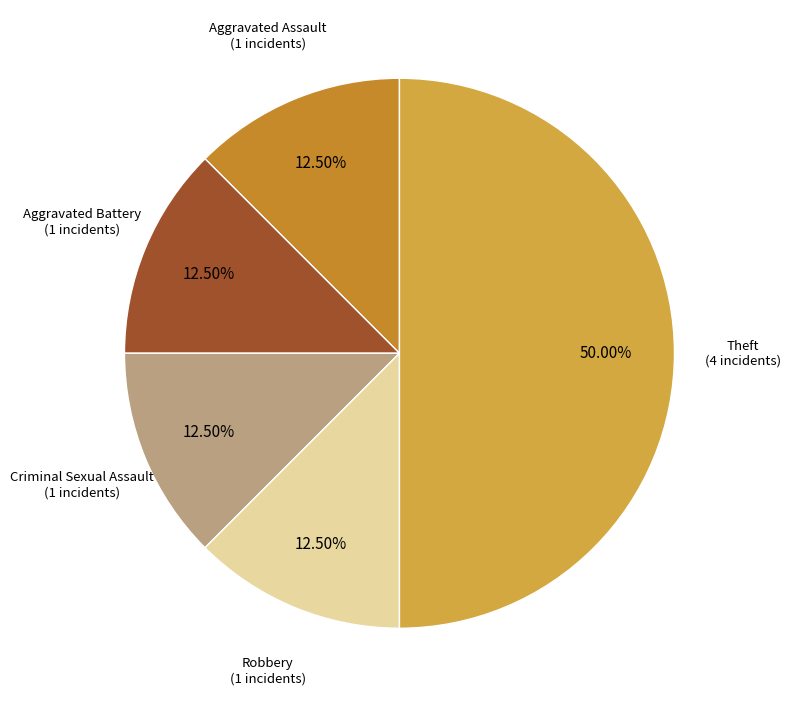

What is the ratio of the value at Criminal Sexual Assault to the value at Aggravated Battery?

1.0